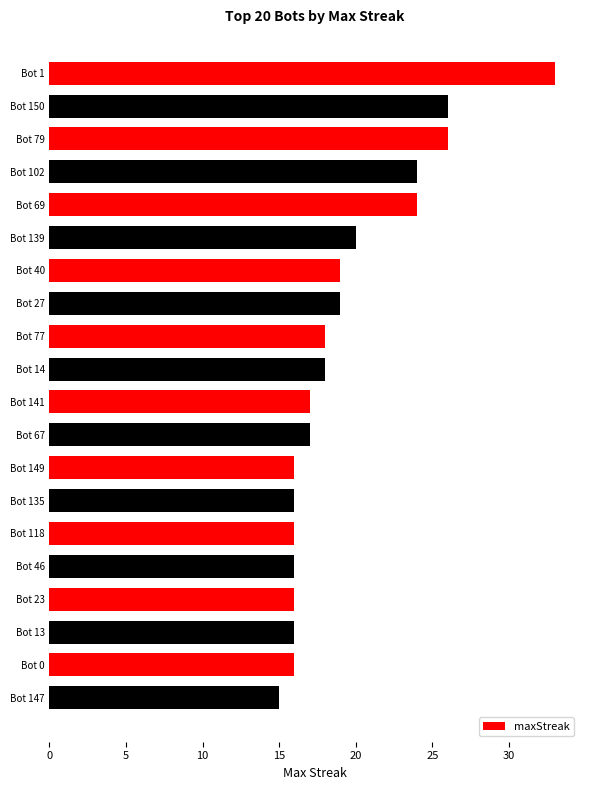

What is the greatest value displayed?

33